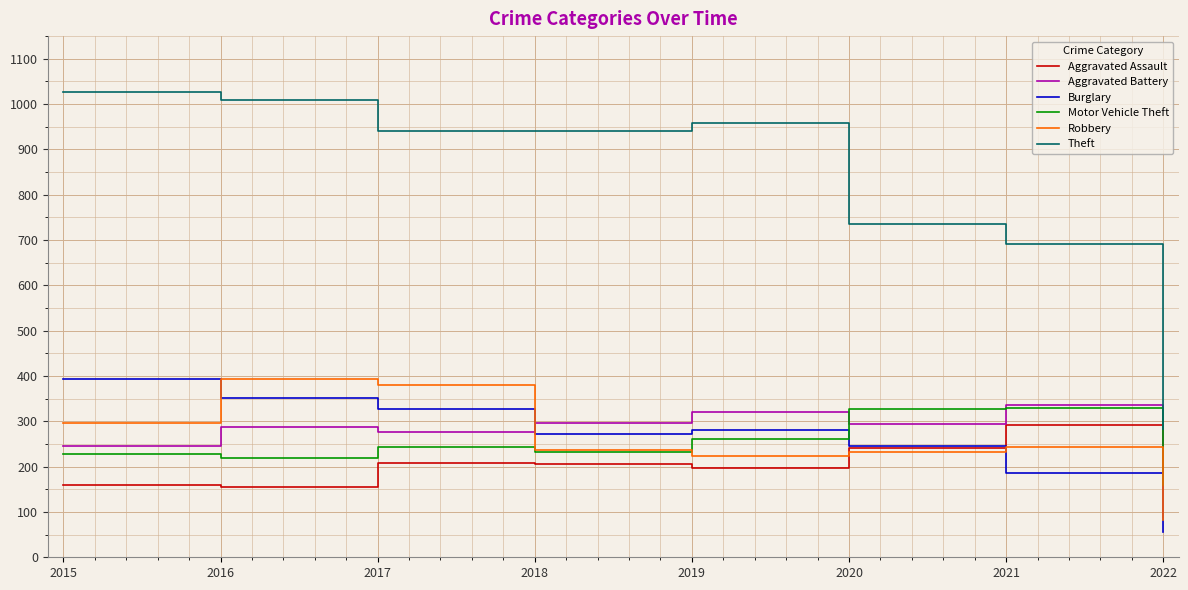

Read the Burglary value at 2017.

327